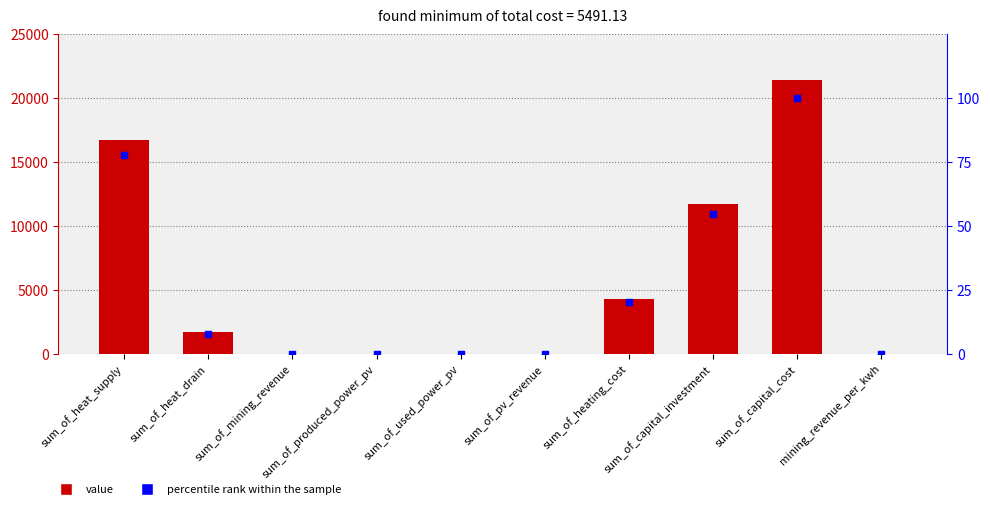

Which series has the largest total across all categories?

value